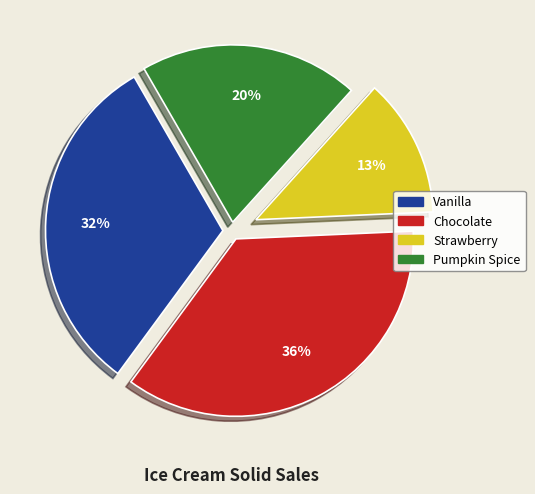

Which slice is the largest?

Chocolate